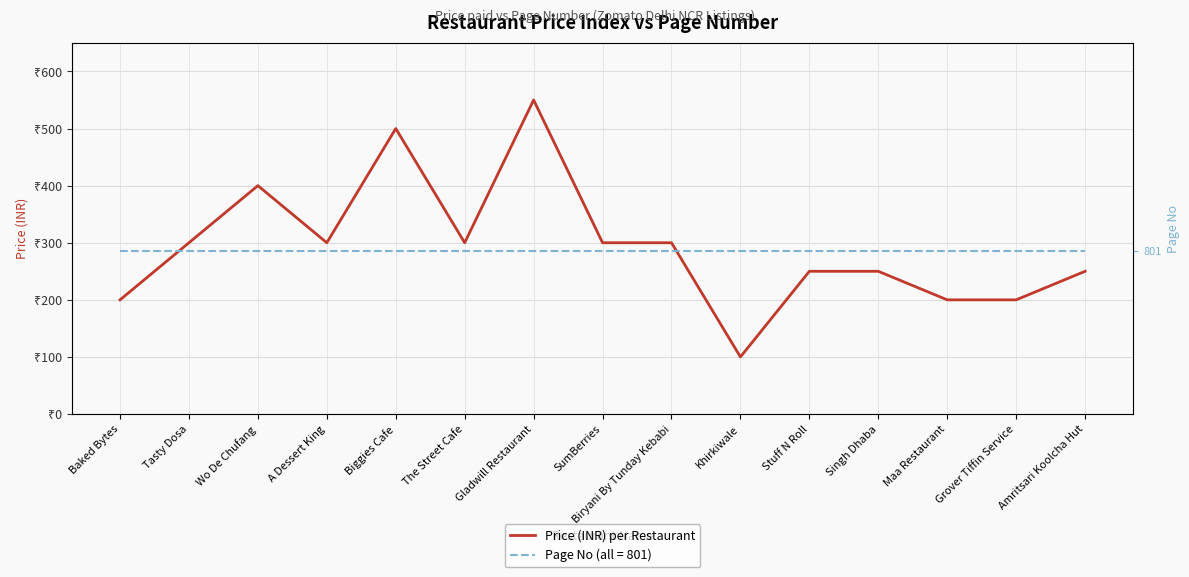

Read the value at Maa Restaurant, to the nearest 10.

200